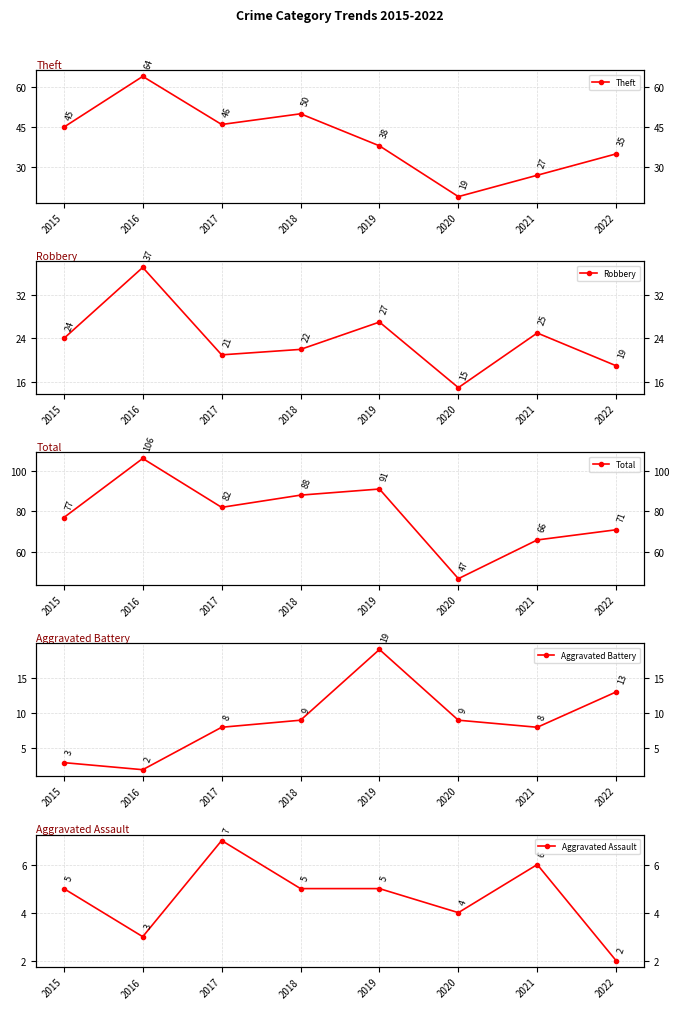

Does the chart have visible grid lines?

Yes